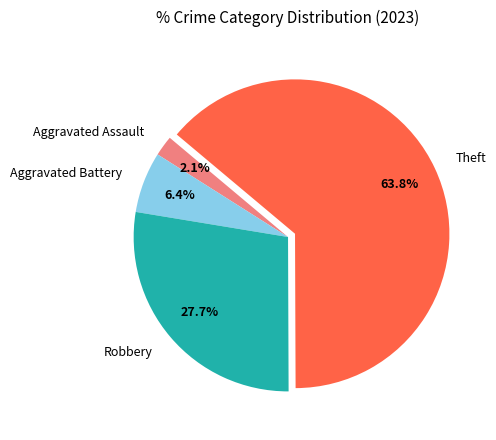

Does Theft represent more than half of the total?

Yes